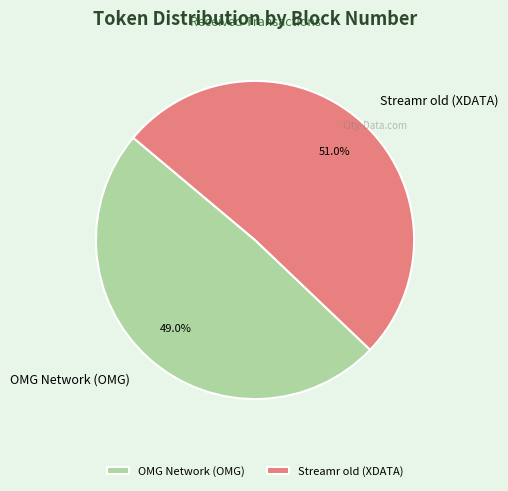

What percentage is the Streamr old (XDATA) slice, to the nearest percent?

51%